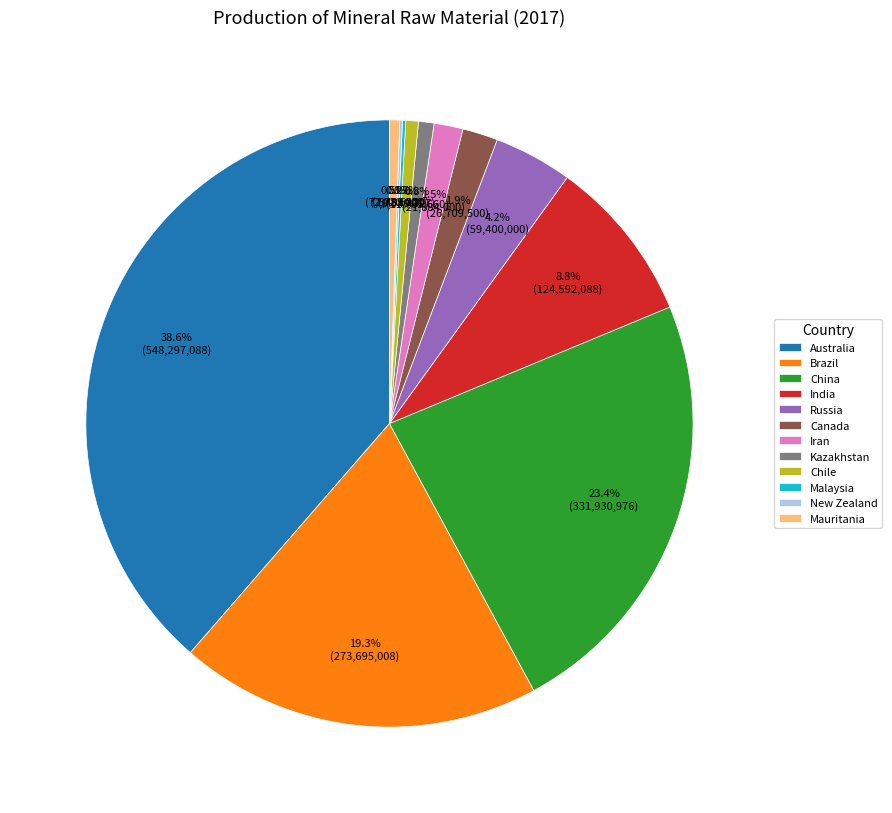

Does any single category account for the majority?

No